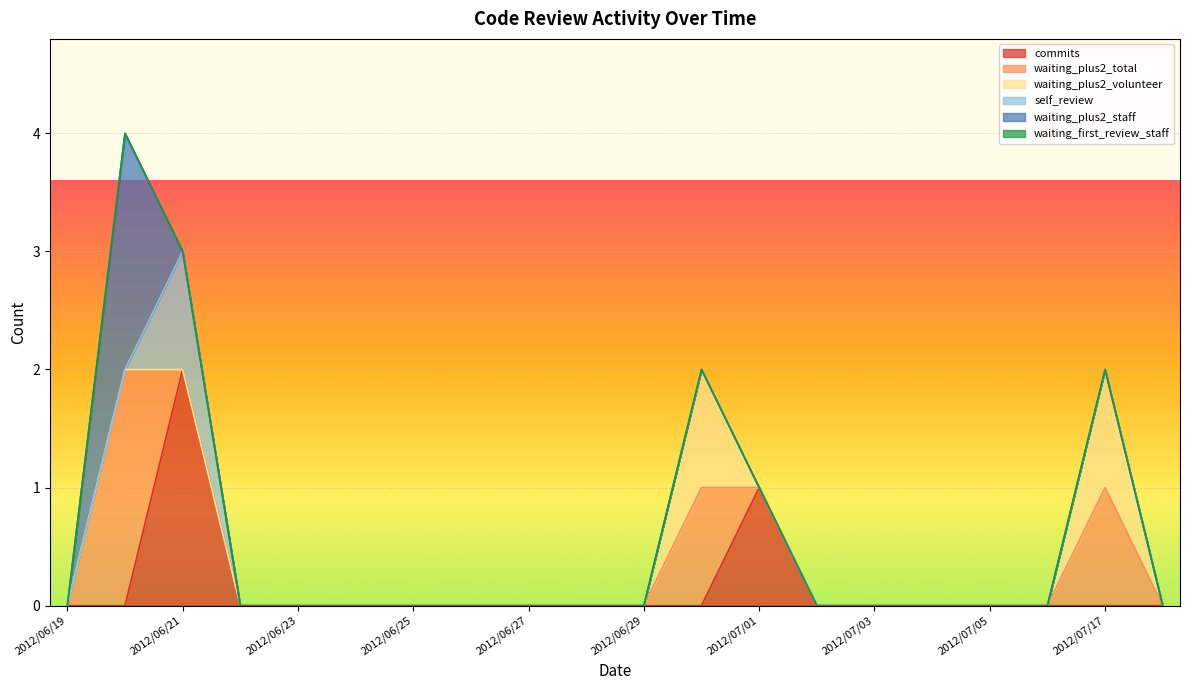

True or false: waiting_plus2_total and waiting_plus2_staff intersect in this chart.

False